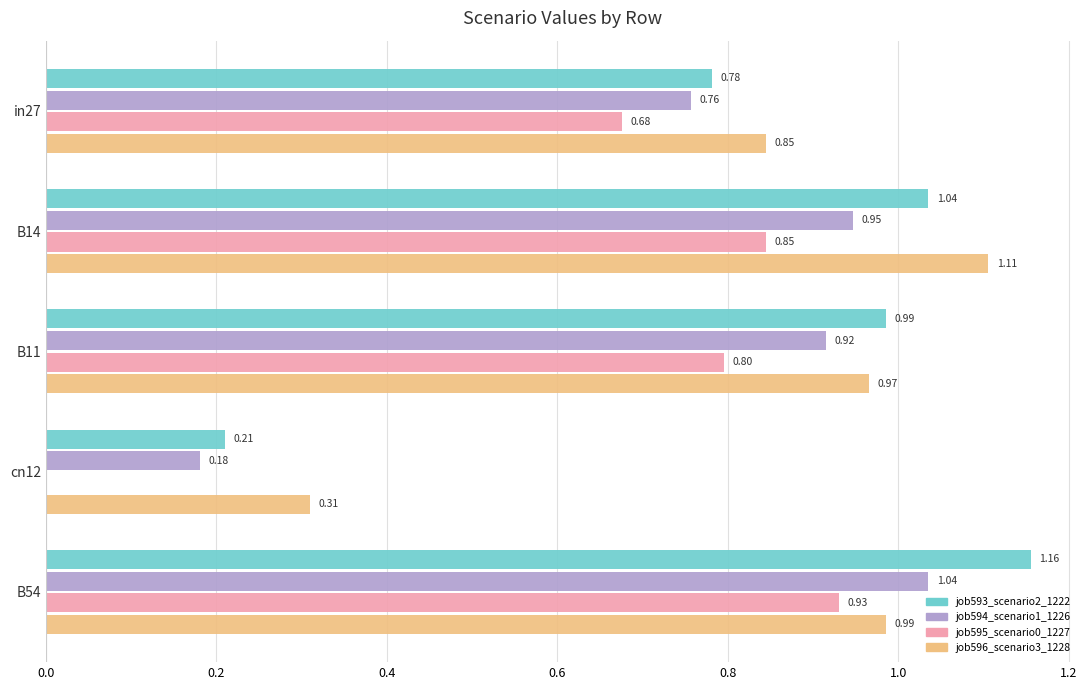

What is the average value of the job593_scenario2_1222 series?

0.8